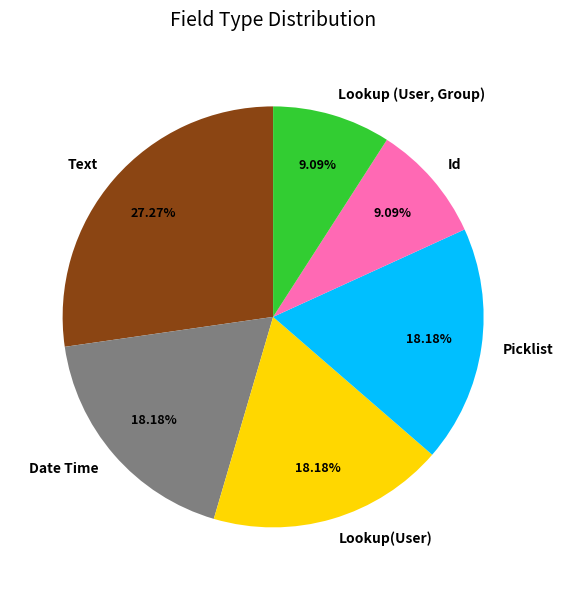

What is the ratio of the value at Text to the value at Picklist?

1.5